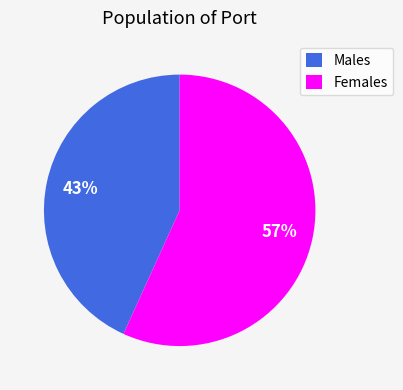

Is the sum of Males and Females greater than half?

Yes